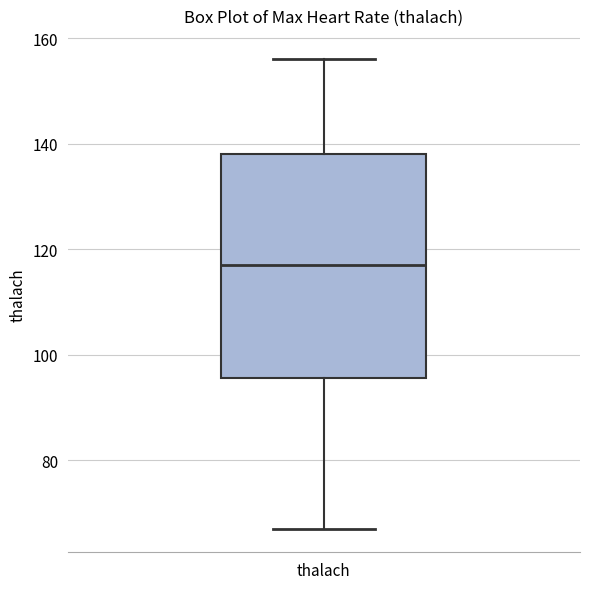

Where is the upper edge of the box for thalach on the y-axis? The values are not printed on the chart, so give them approximately, as read against the axis.

138